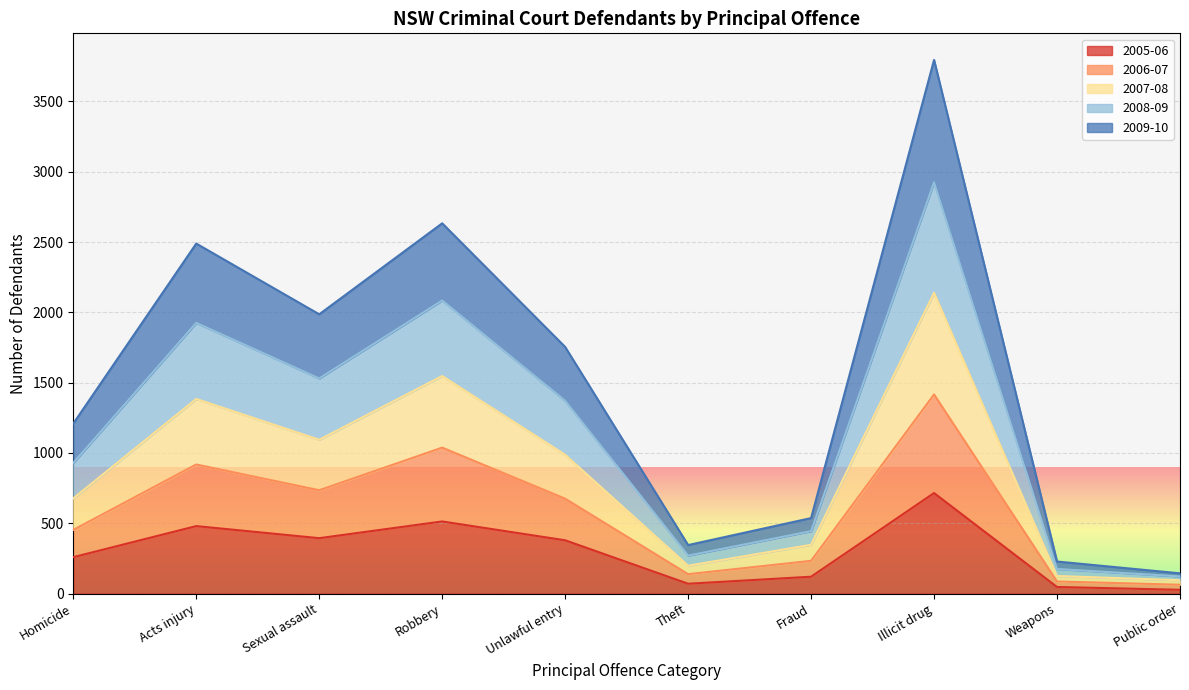

At which category is the sum across all series the highest?

Illicit drug